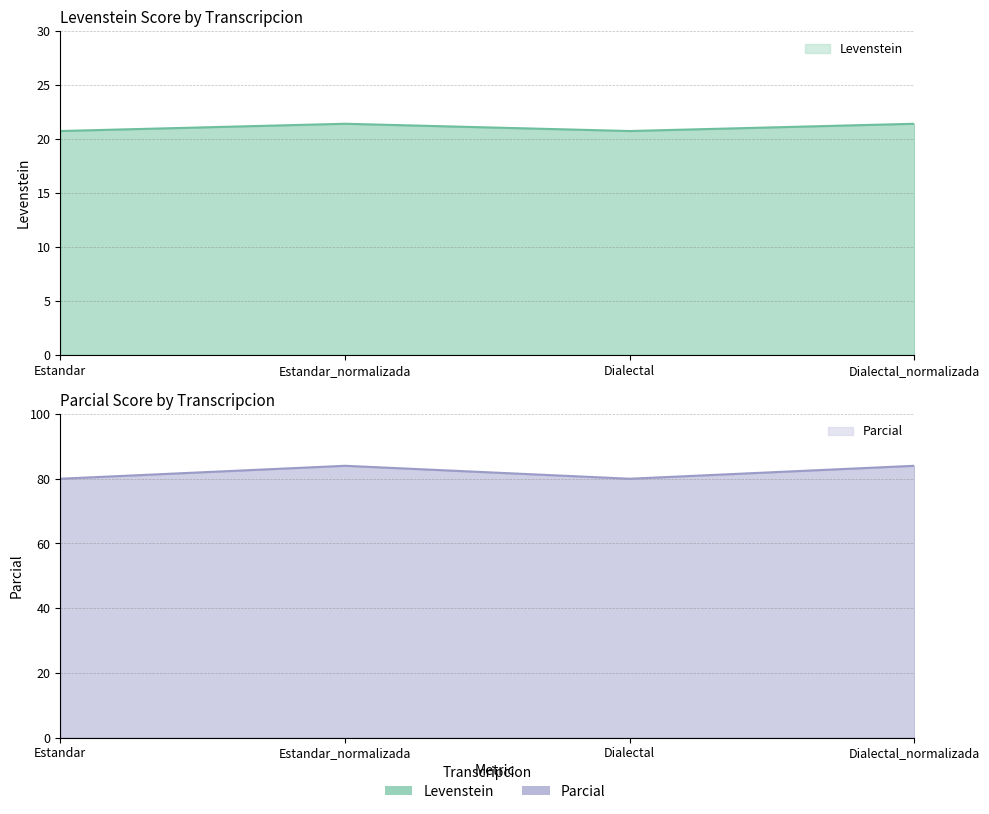

How many Levenstein values are between 20 and 21?

2